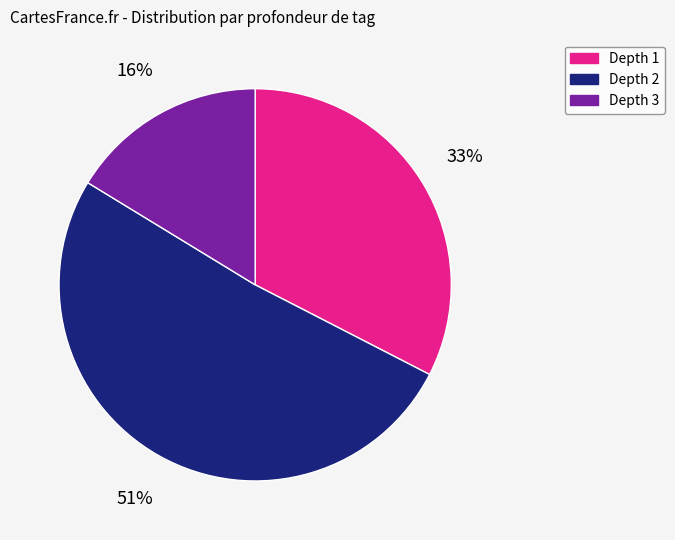

To the nearest percent, what is the combined percentage of Depth 1 and Depth 3?

49%